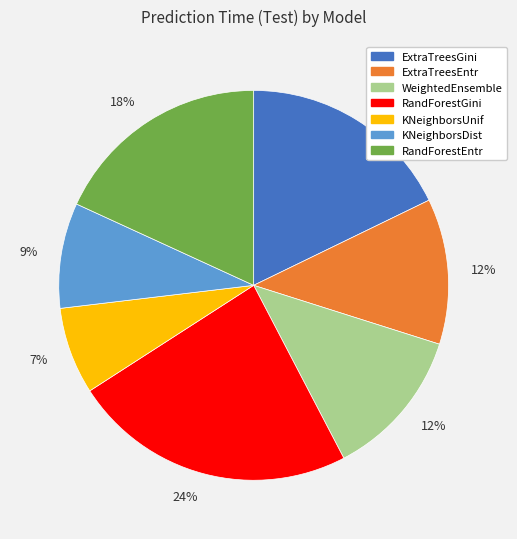

Does any single category account for the majority?

No